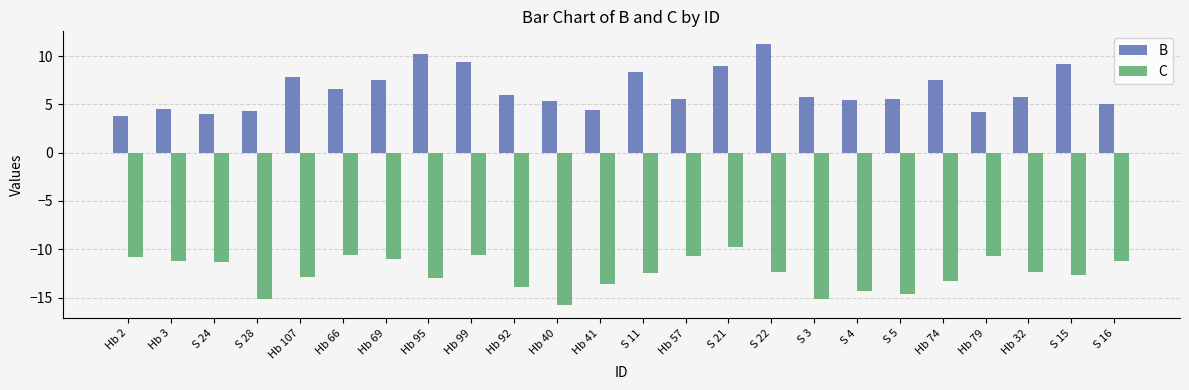

What is the label of the 11th bar from the left?

Hb 40